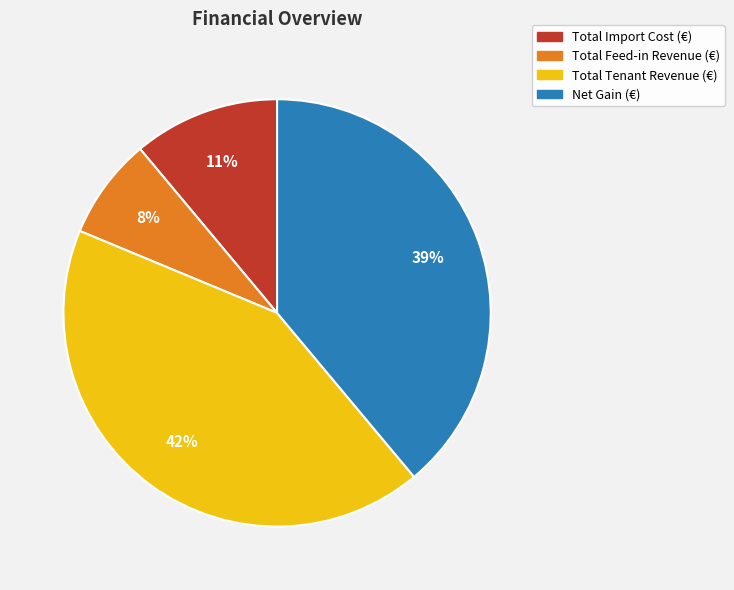

Does Total Import Cost (€) represent more than half of the total?

No